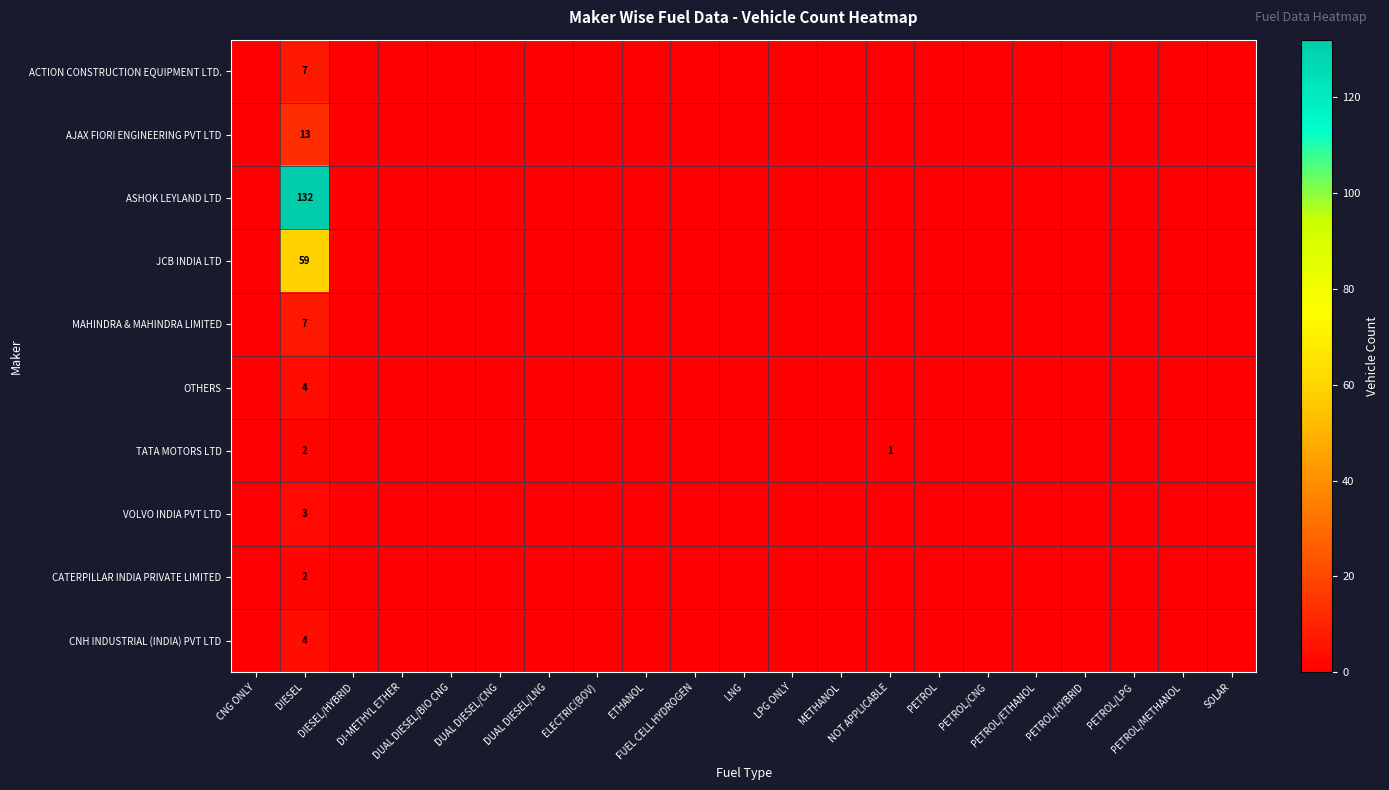

At which label does OTHERS reach its peak?

DIESEL